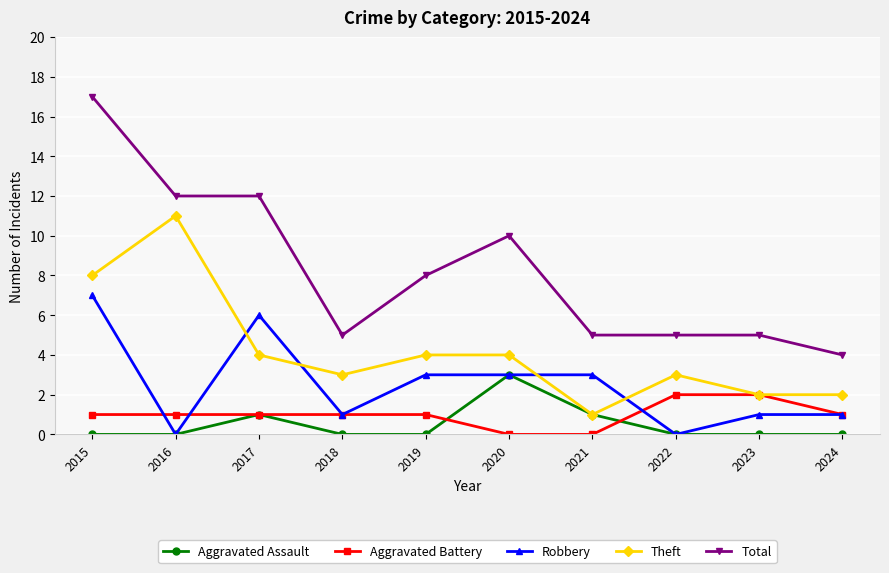

What is the difference between the highest and lowest values at 2024?

4